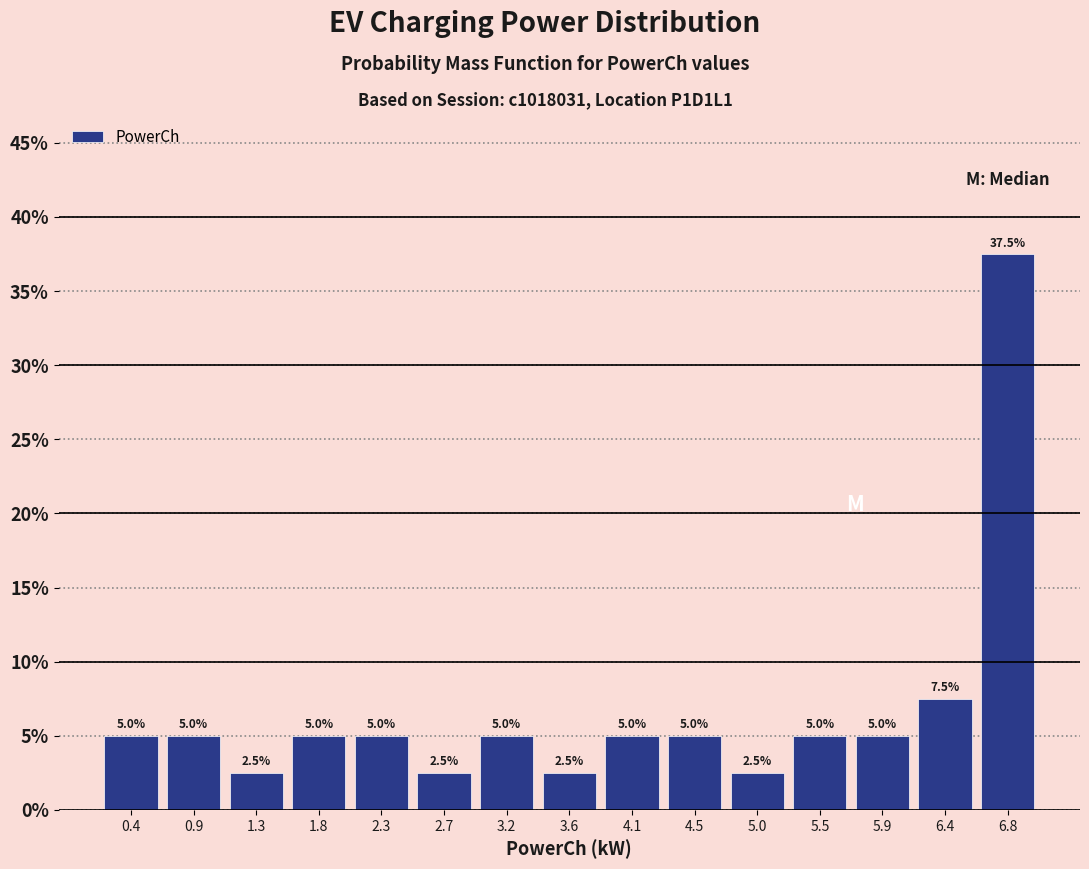

How tall is the bar that spans 3.85 to 4.30 on the x-axis? The bar edges are not printed on the chart, so give them approximately, as read against the axis.

5.0